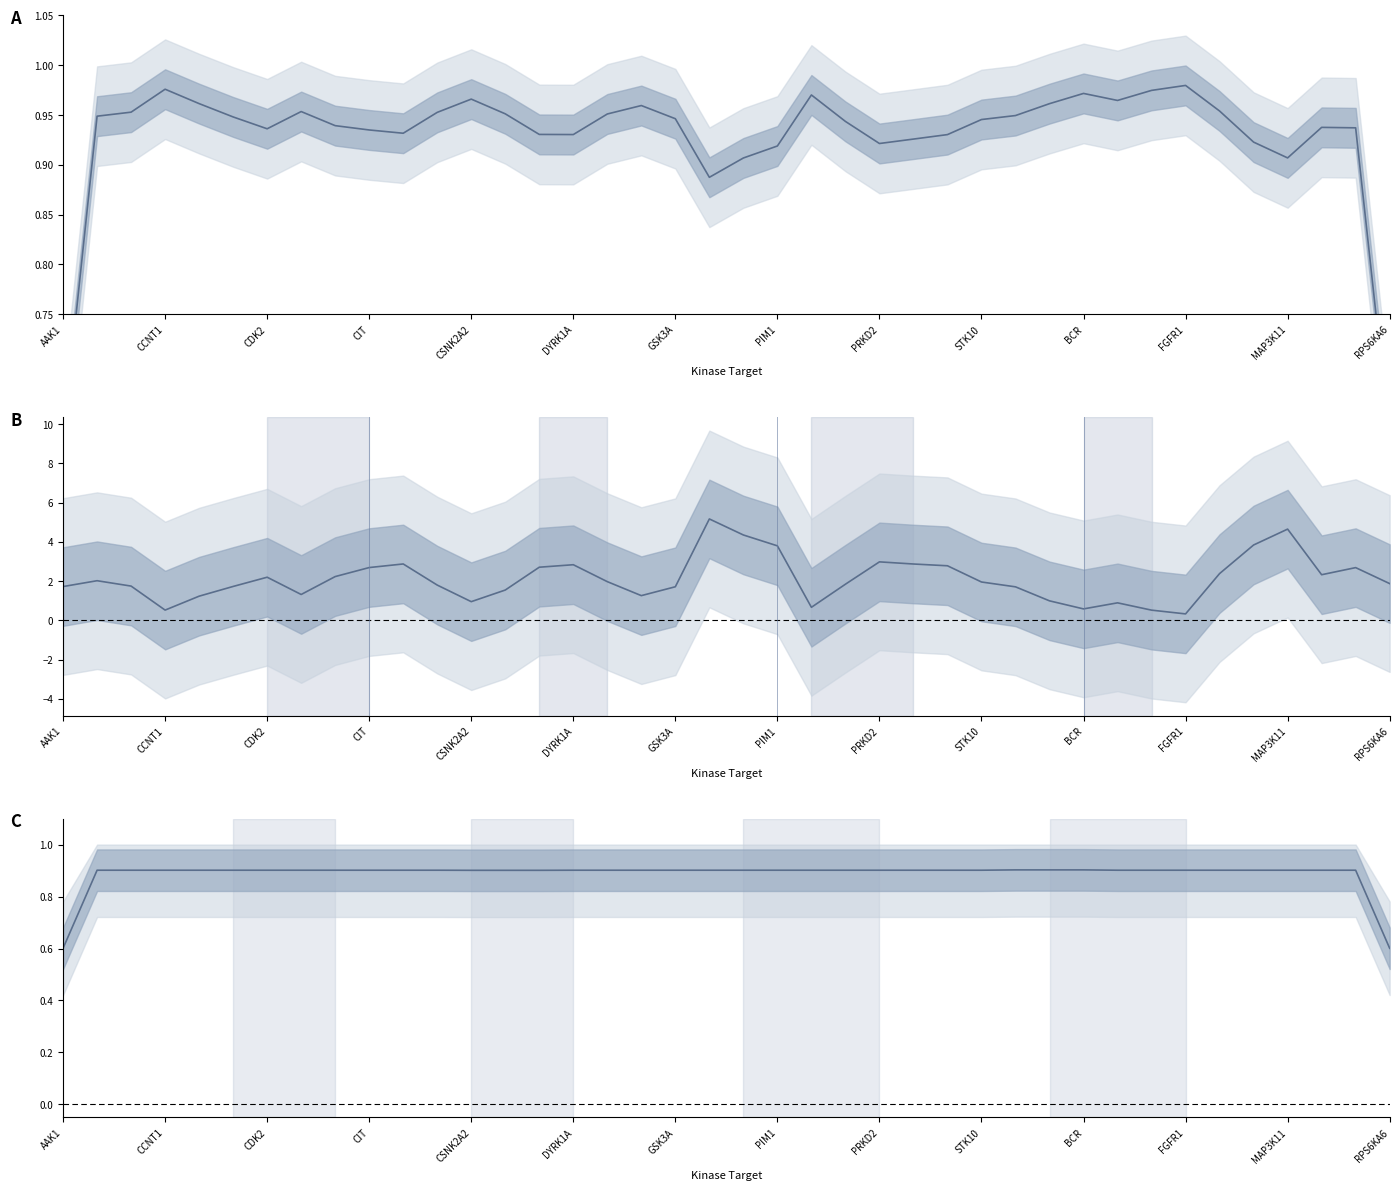

What value does the Target kinase %inhib (norm.) series have at 26?

0.9